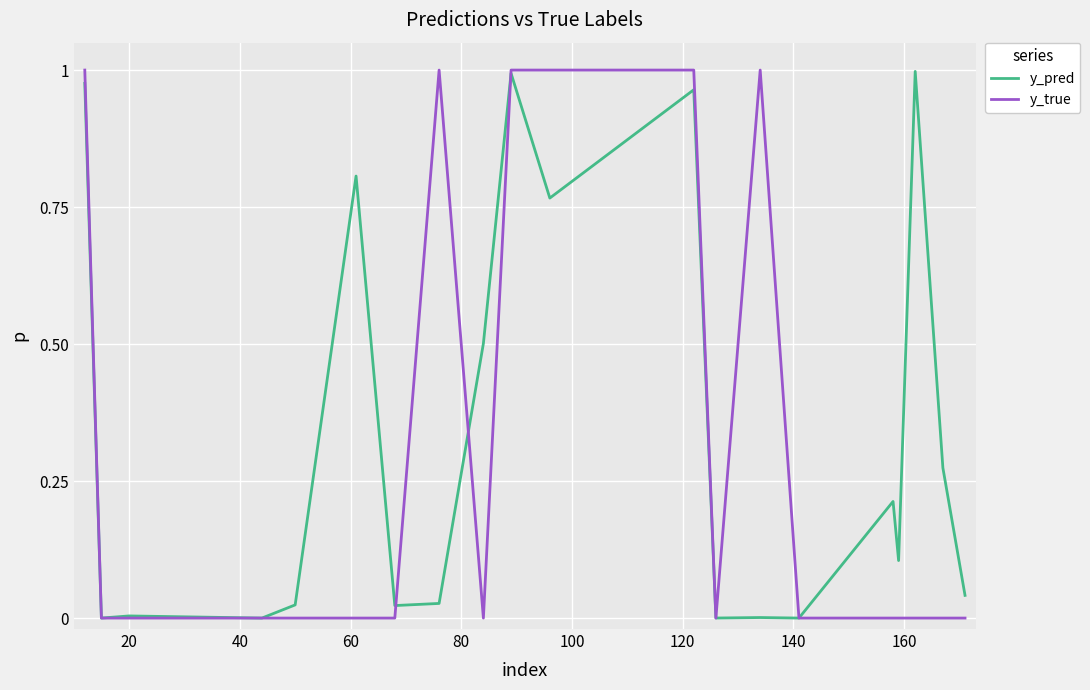

True or false: y_pred and y_true intersect in this chart.

True